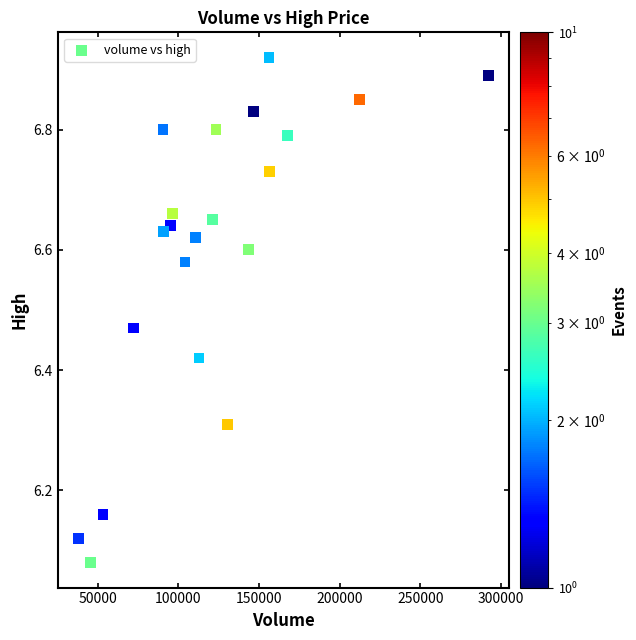

What is the range of X values (max minus min)?

254530.1